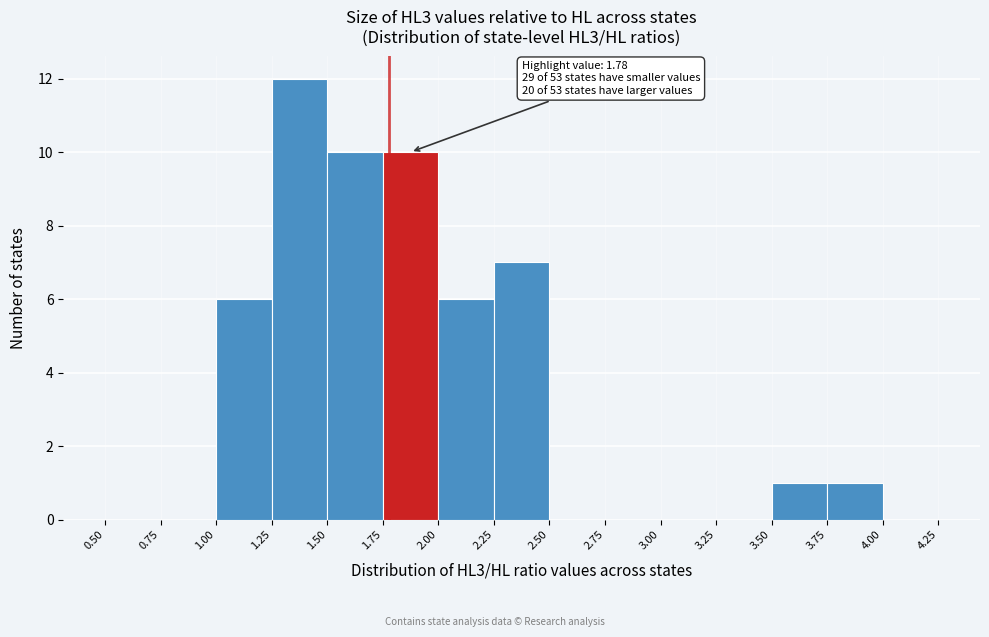

Which range on the x-axis has the tallest bar?

1.25 to 1.50